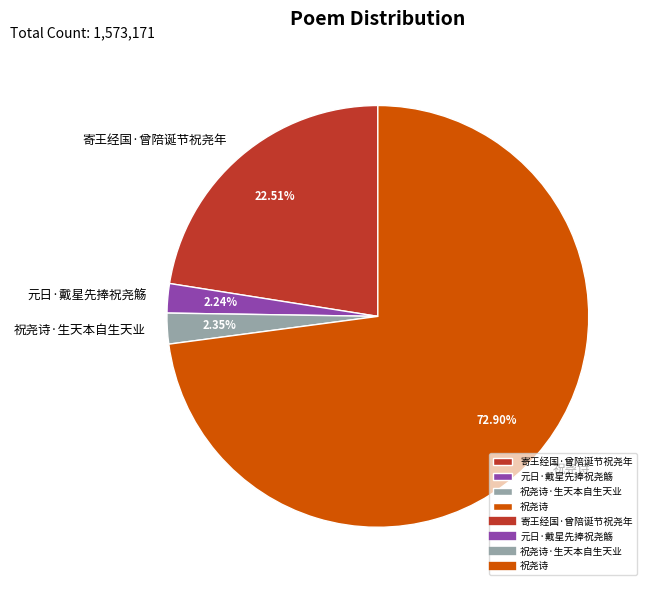

Do 寄王经国·曾陪诞节祝尧年 and 祝尧诗·生天本自生天业 together represent more than half of the pie?

No